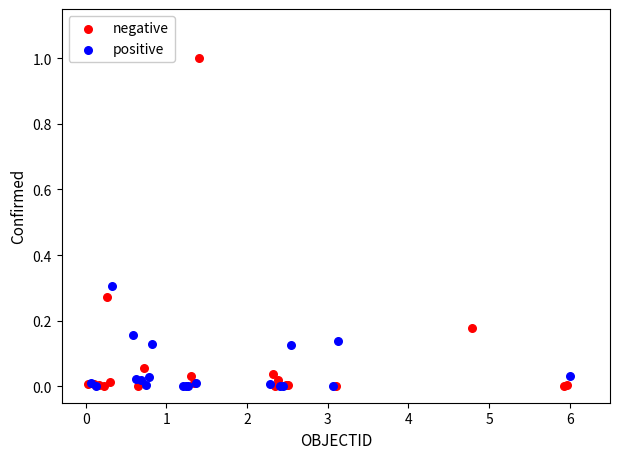

Which series reaches the maximum Y coordinate?

negative